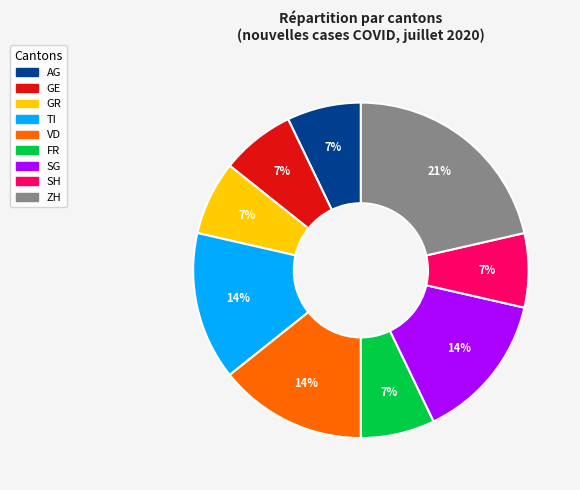

How many slices are in this pie chart?

9